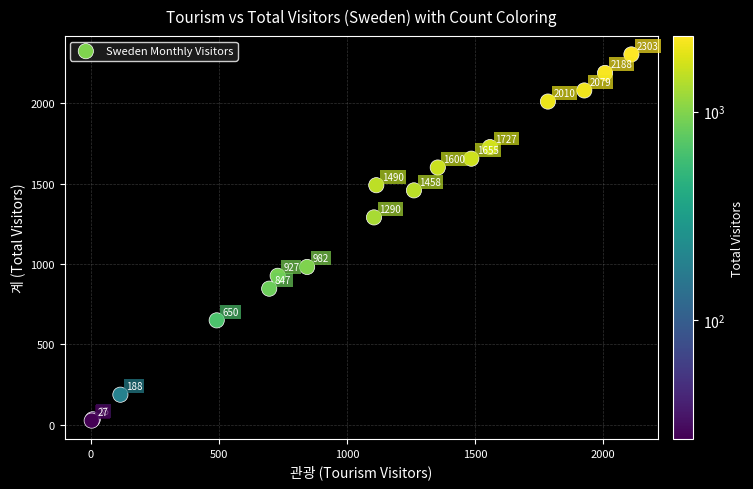

What Y value in the scatter plot is closest to 1165?

1290